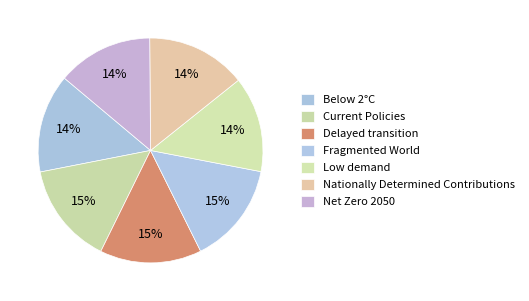

To the nearest percent, what is the combined percentage of Nationally Determined Contributions and Delayed transition?

29%